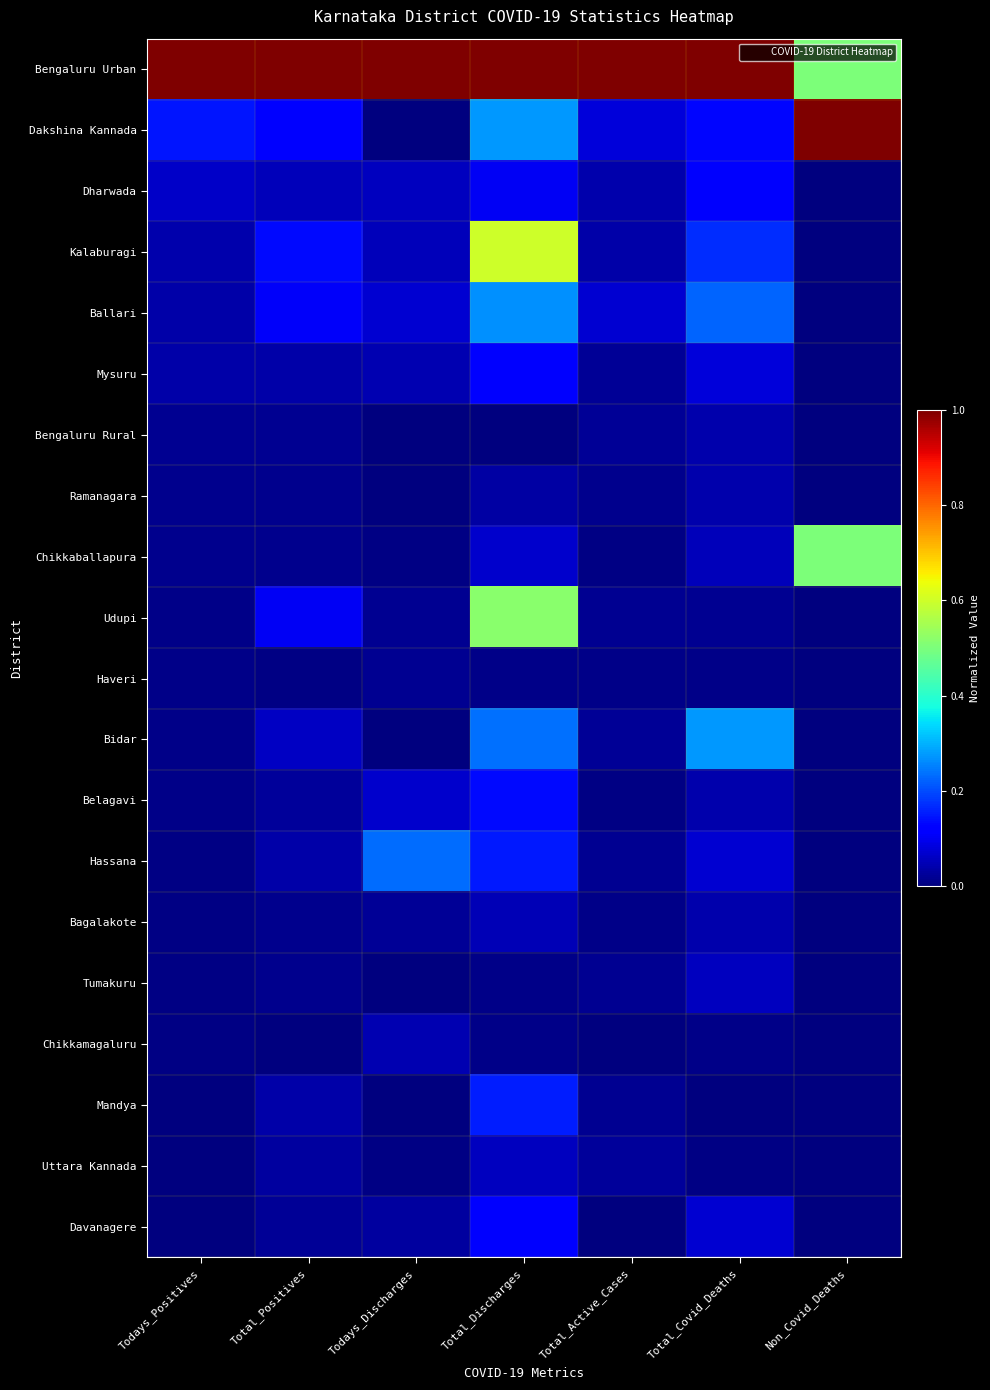

Rank the series by their maximum value, from highest to lowest.

Bengaluru Urban, Dakshina Kannada, Kalaburagi, Udupi, Chikkaballapura, Bidar, Ballari, Hassana, Mandya, Belagavi, Mysuru, Davanagere, Dharwada, Uttara Kannada, Tumakuru, Bagalakote, Chikkamagaluru, Bengaluru Rural, Ramanagara, Haveri